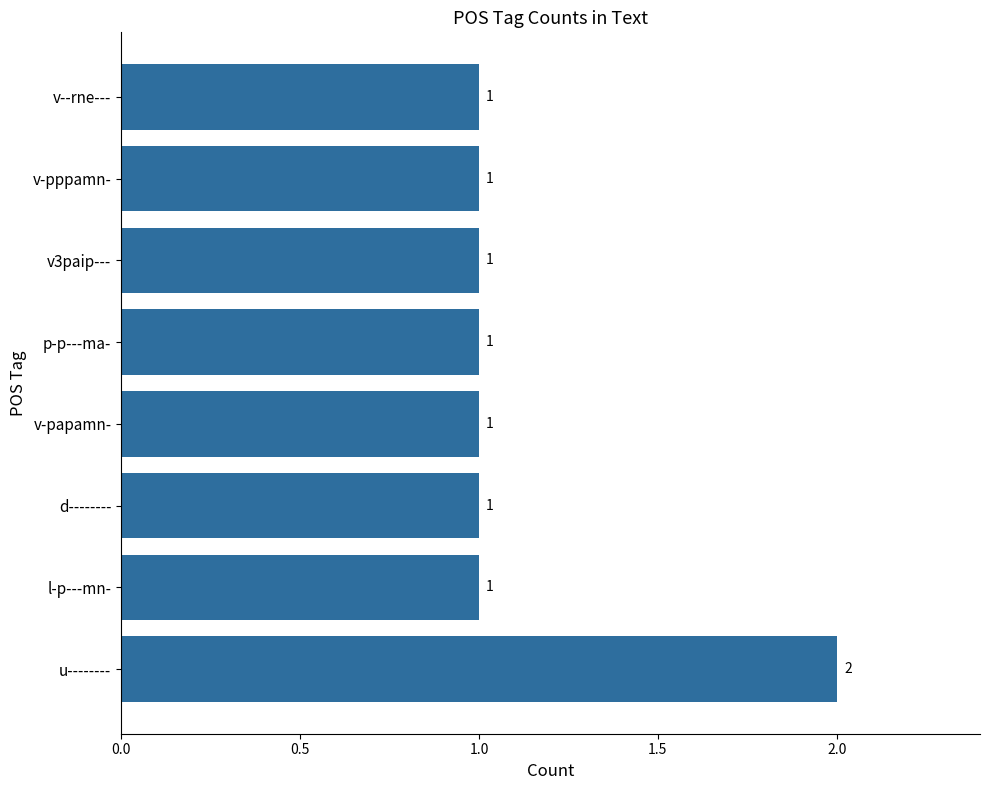

How many distinct data groups are displayed?

1